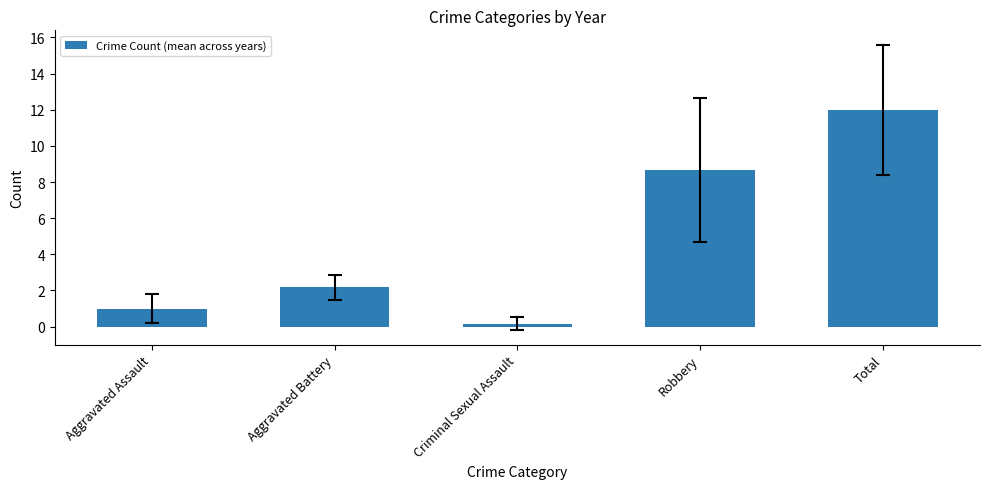

Are the bars grouped side by side (vs. stacked)?

No